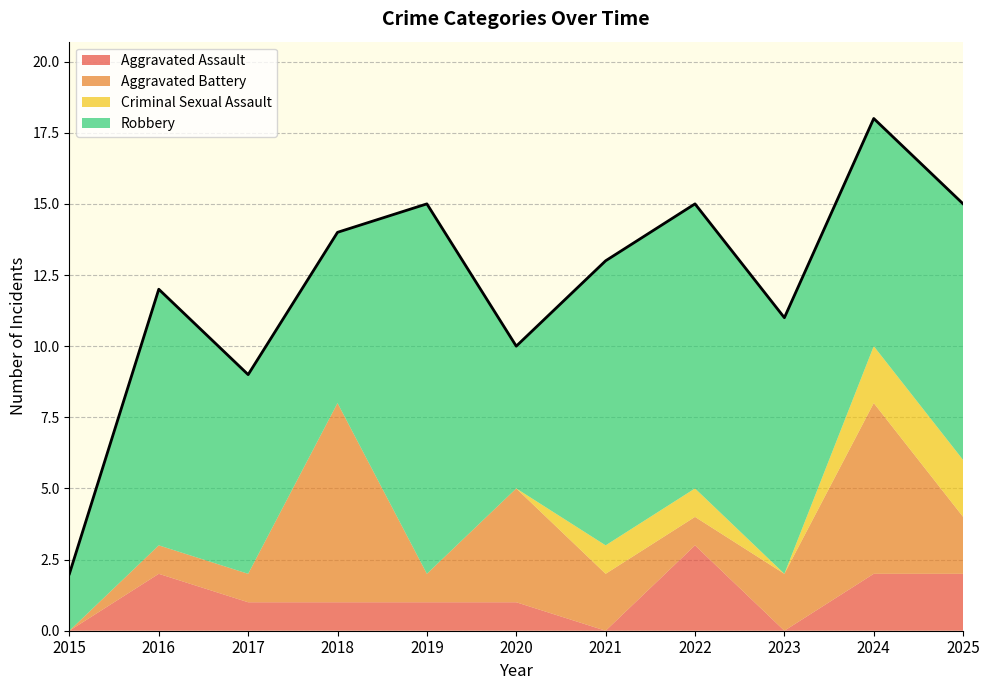

Does the chart have visible grid lines?

Yes